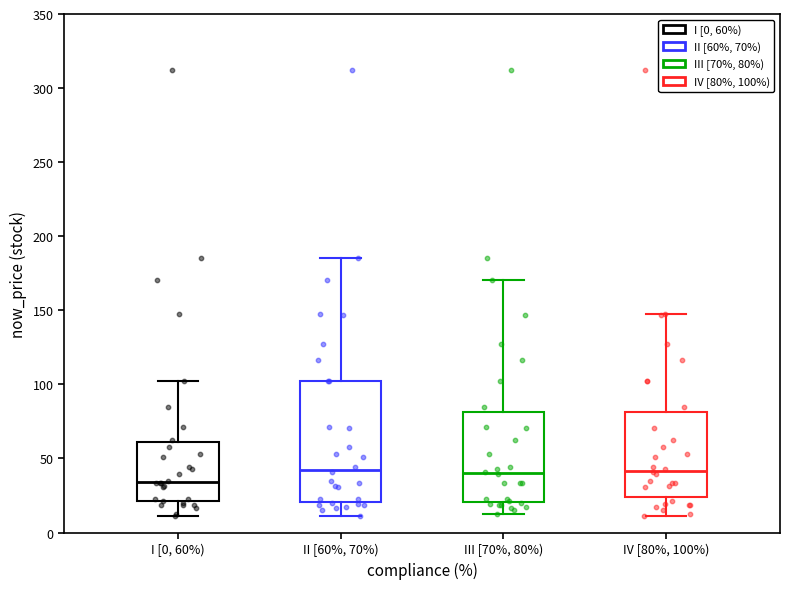

Where does the upper whisker of the box for I [0, 60%) end on the y-axis? The values are not printed on the chart, so give them approximately, as read against the axis.

105